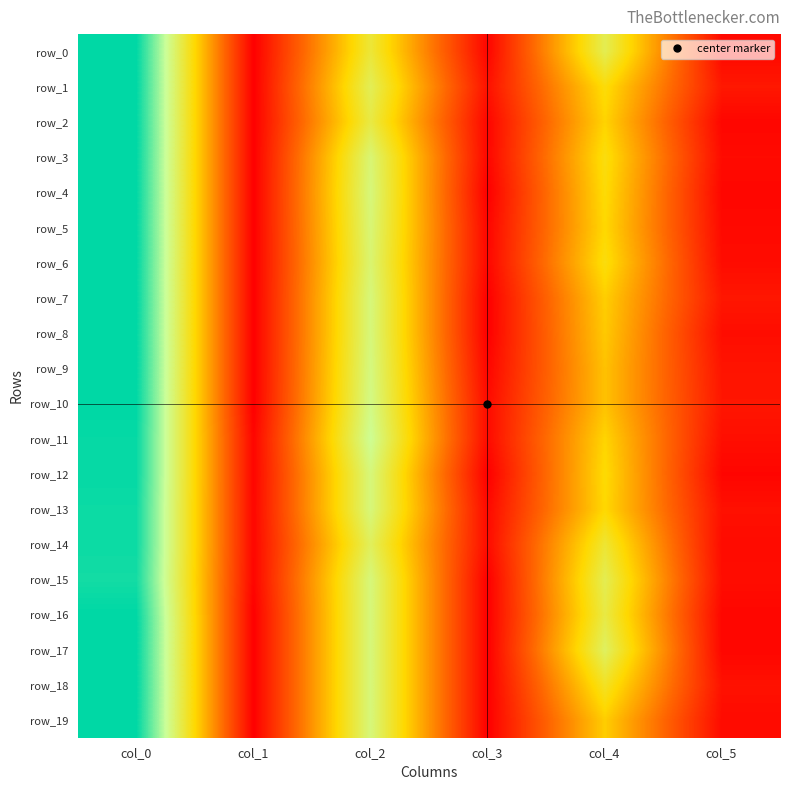

Which series has the largest range (max minus min)?

row_0